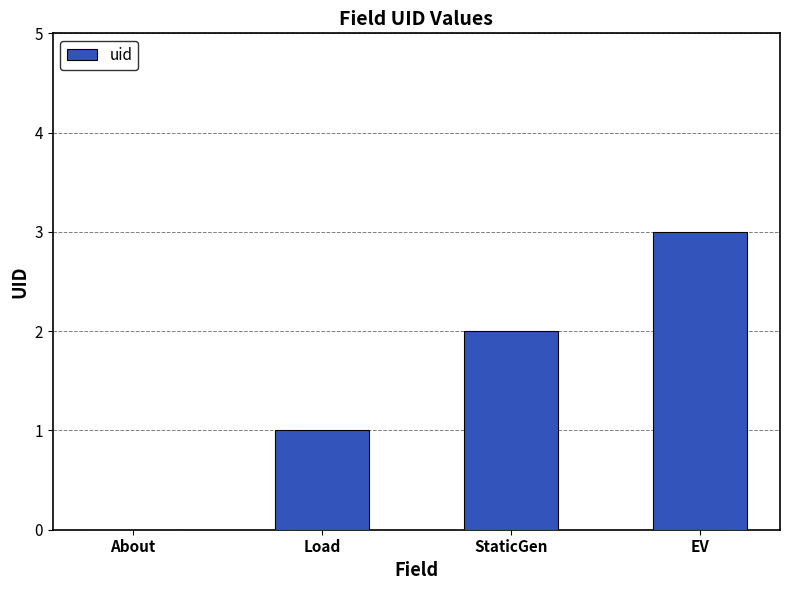

Which label corresponds to the largest value in the chart?

EV